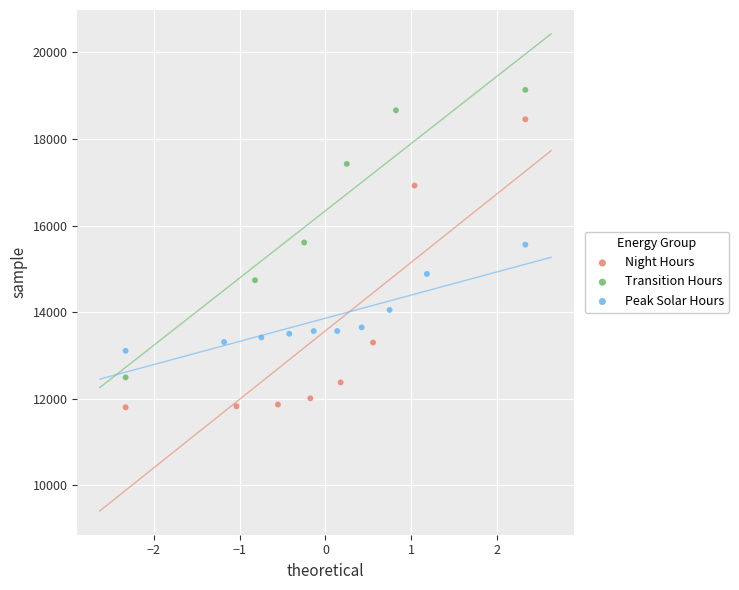

Which series contains the lowest Y value?

Night Hours